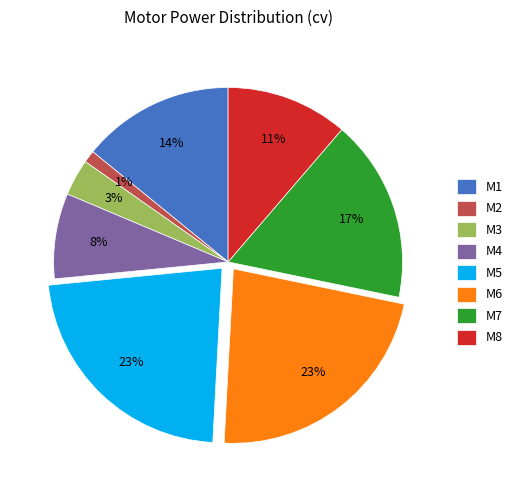

Does M8 represent more than half of the total?

No